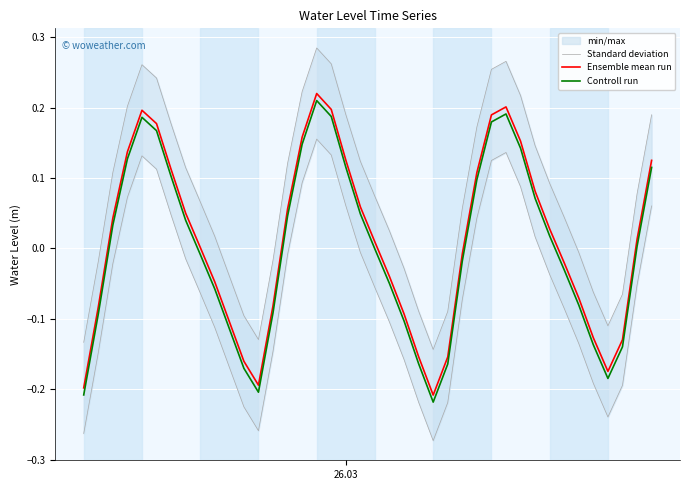

True or false: Controll run and Ensemble mean run intersect in this chart.

False